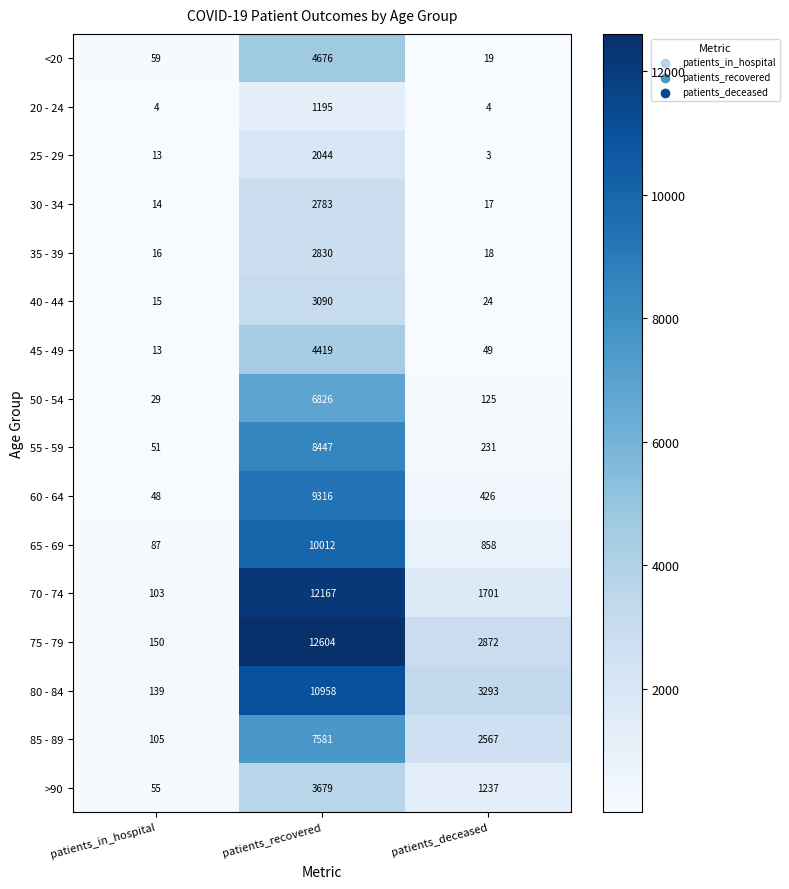

At which label does 80 - 84 first exceed 3293?

patients_recovered